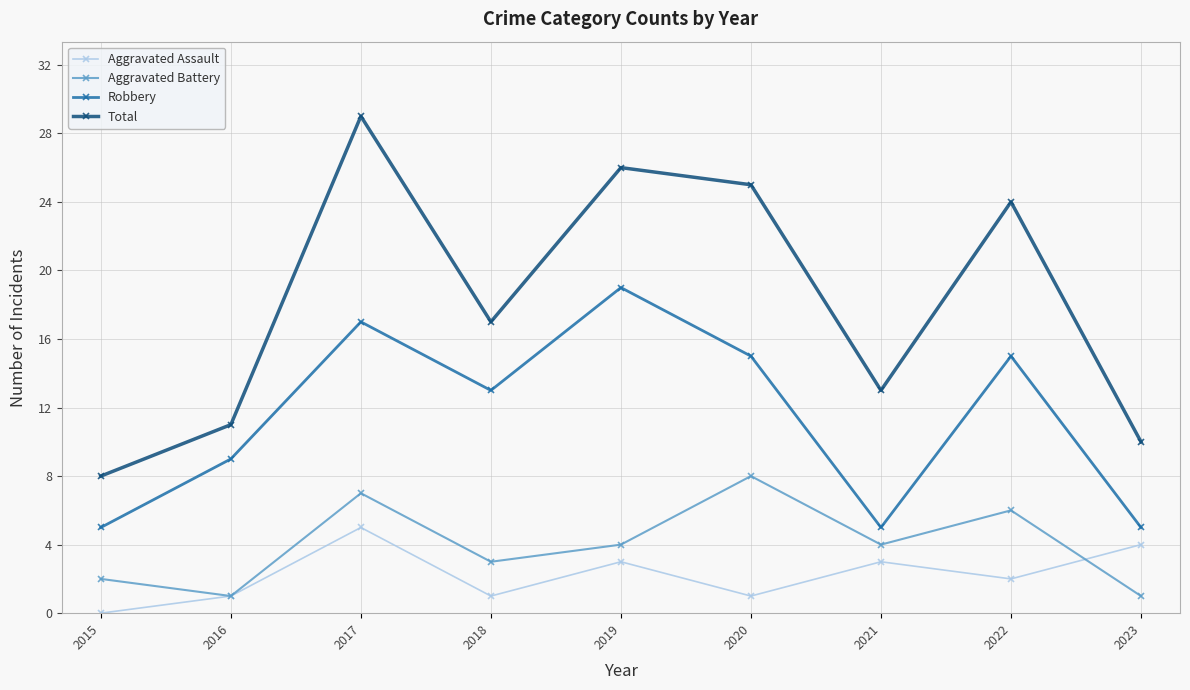

At which label is Aggravated Assault closest to 2?

2022